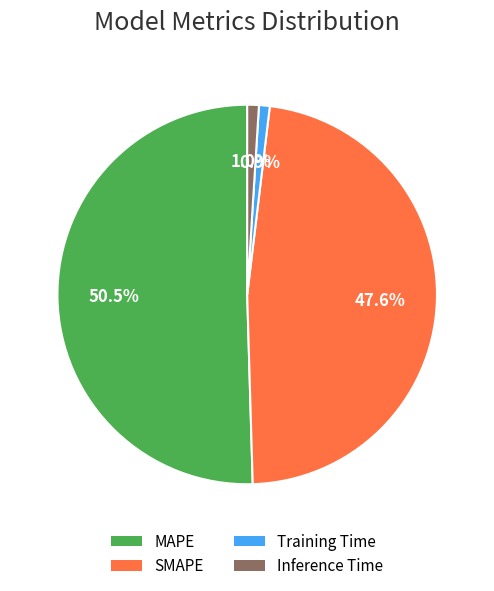

What is the largest slice in the pie chart?

MAPE